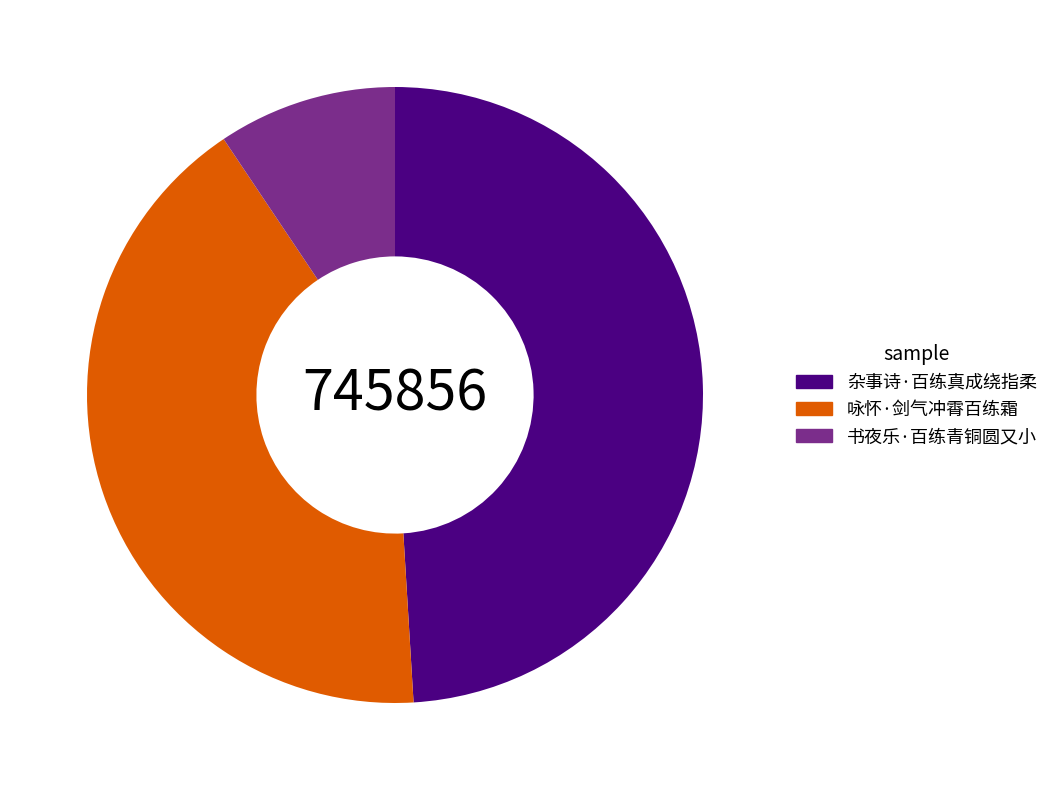

How many segments does this pie chart have?

3